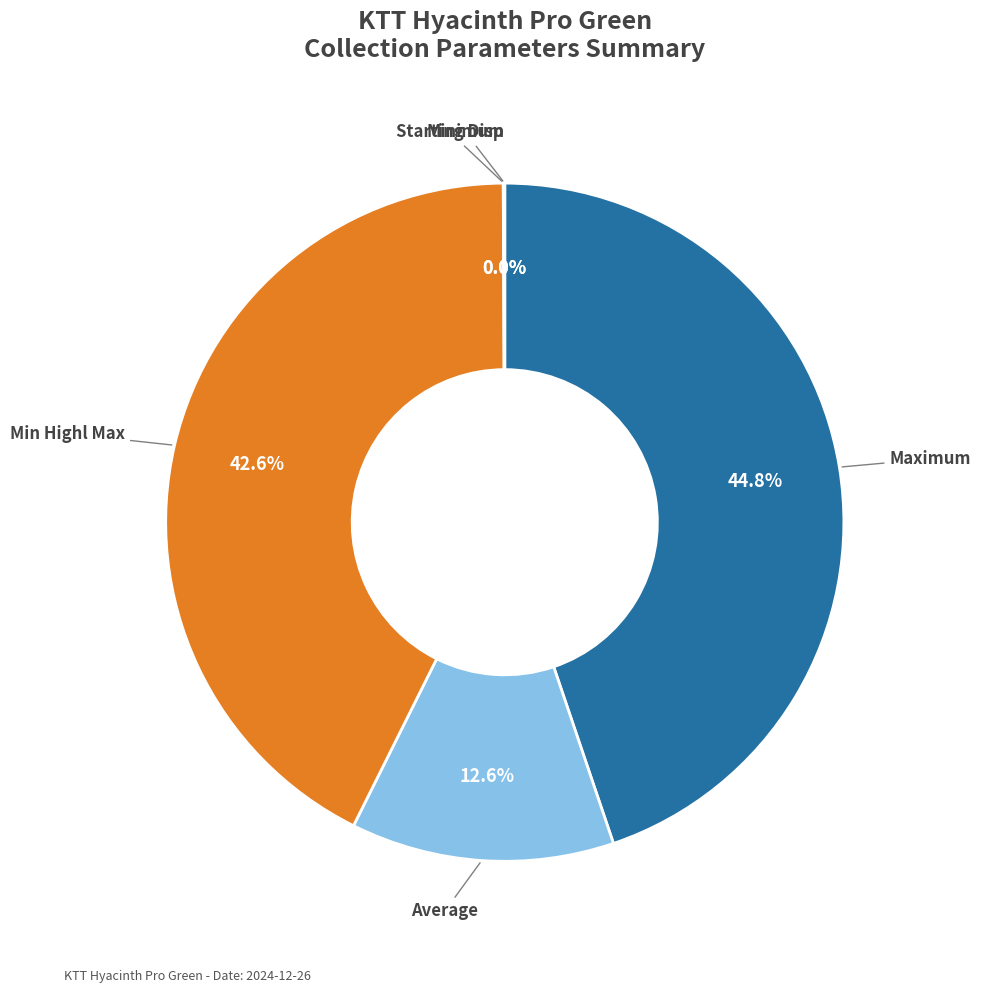

What portion of the pie excludes Maximum?

55.2%